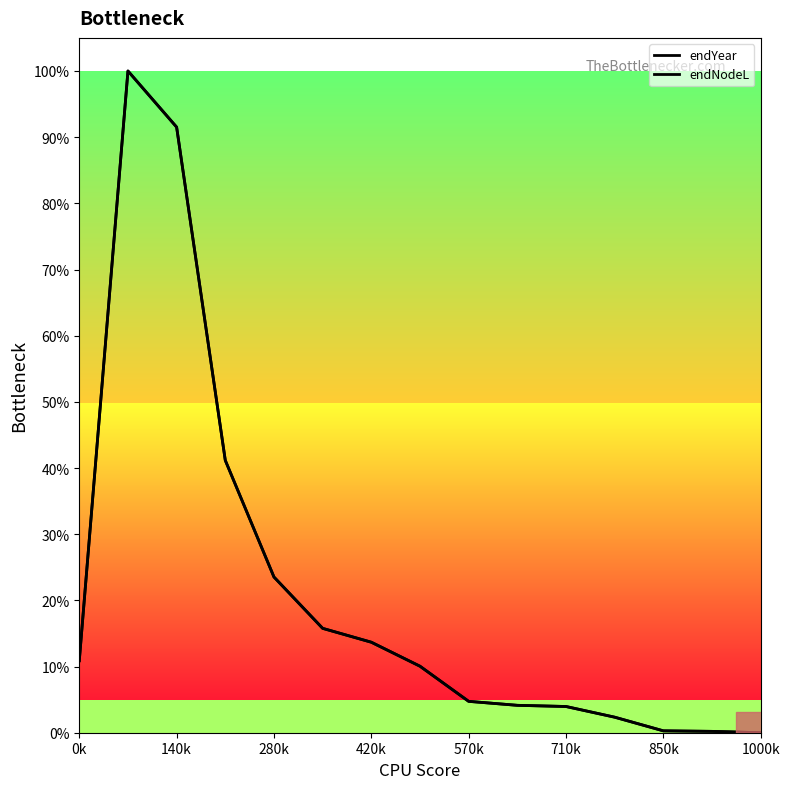

List the series in order of their peak value, highest first.

endYear, endNodeL